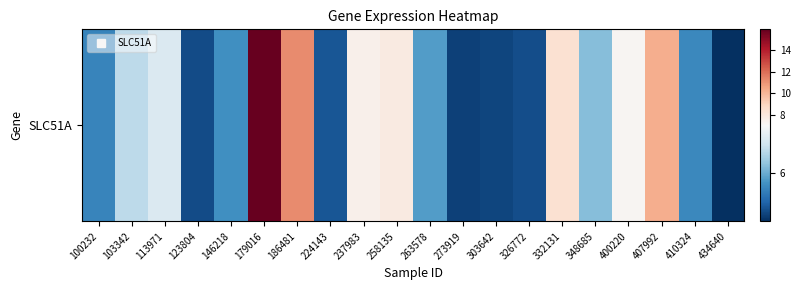

True or false: the data shows 21.1 at 179016.

False